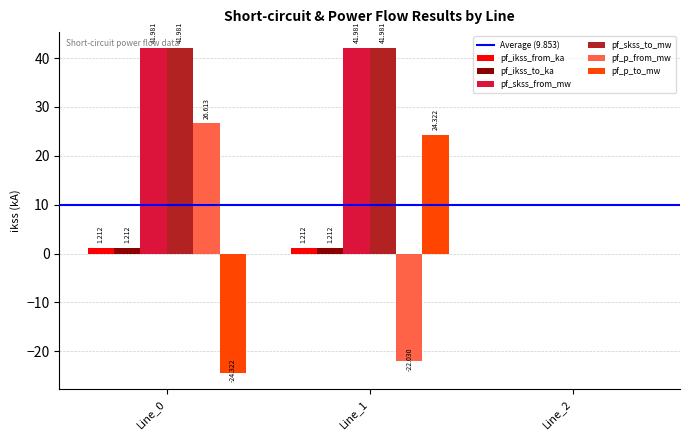

Is the value of pf_p_from_mw at Line_1 greater than the value of pf_ikss_from_ka at Line_2?

No